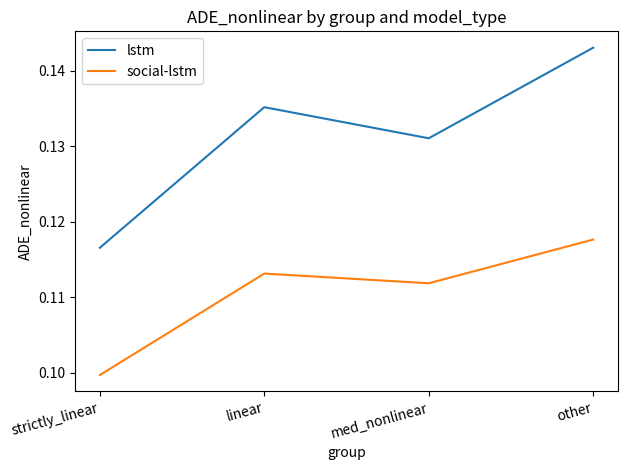

At strictly_linear, list the series in order from largest to smallest.

lstm, social-lstm